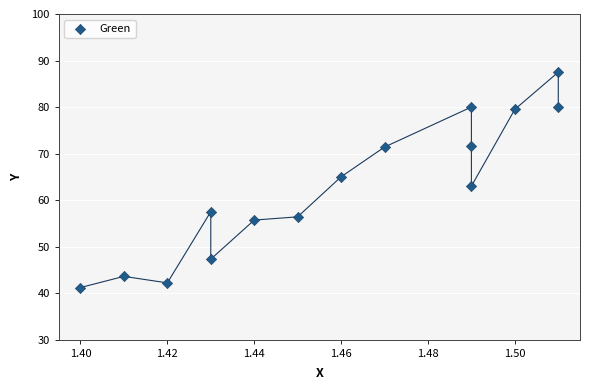

List the coordinates of all points as (Y, X) pairs, reading left to right.

(41.2, 1.4)  (43.6, 1.4)  (42.2, 1.4)  (57.5, 1.4)  (47.3, 1.4)  (55.7, 1.4)  (56.4, 1.4)  (65.0, 1.5)  (71.4, 1.5)  (80.0, 1.5)  (71.7, 1.5)  (63.0, 1.5)  (79.5, 1.5)  (87.5, 1.5)  (80.0, 1.5)